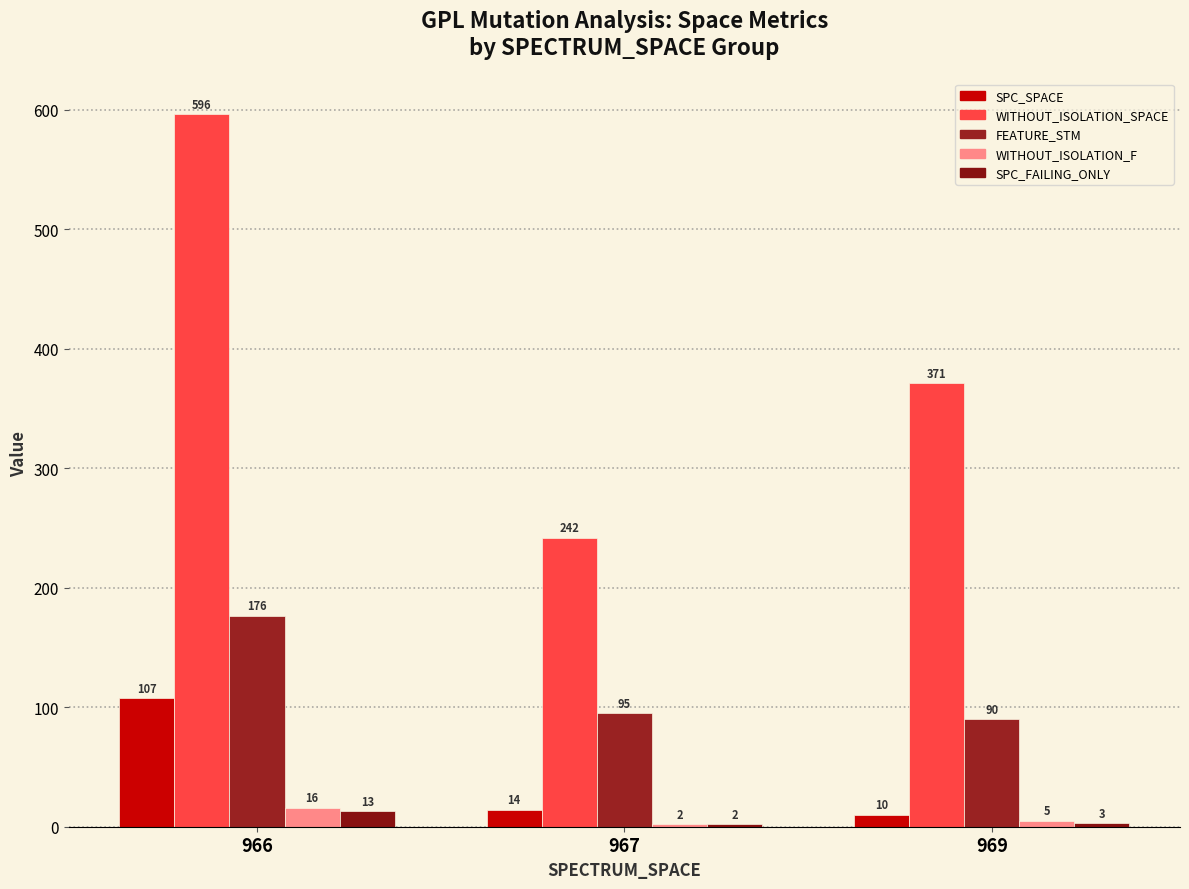

What are all the series names shown in the legend?

SPC_SPACE, WITHOUT_ISOLATION_SPACE, FEATURE_STM, WITHOUT_ISOLATION_F, SPC_FAILING_ONLY